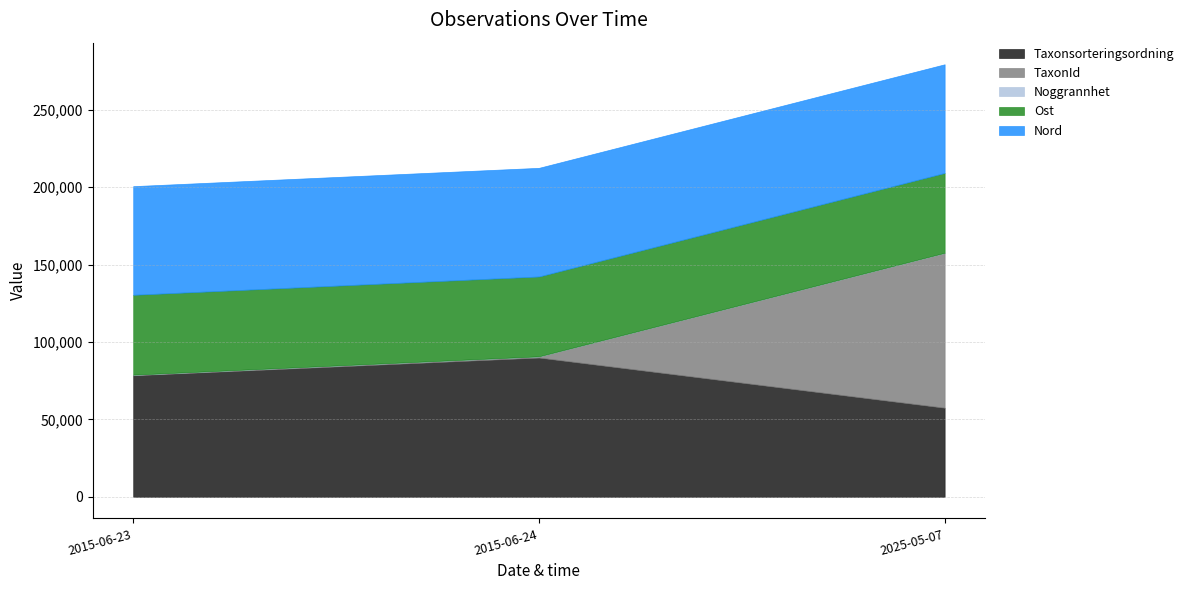

What is the lowest value of the Taxonsorteringsordning series?

57548.0